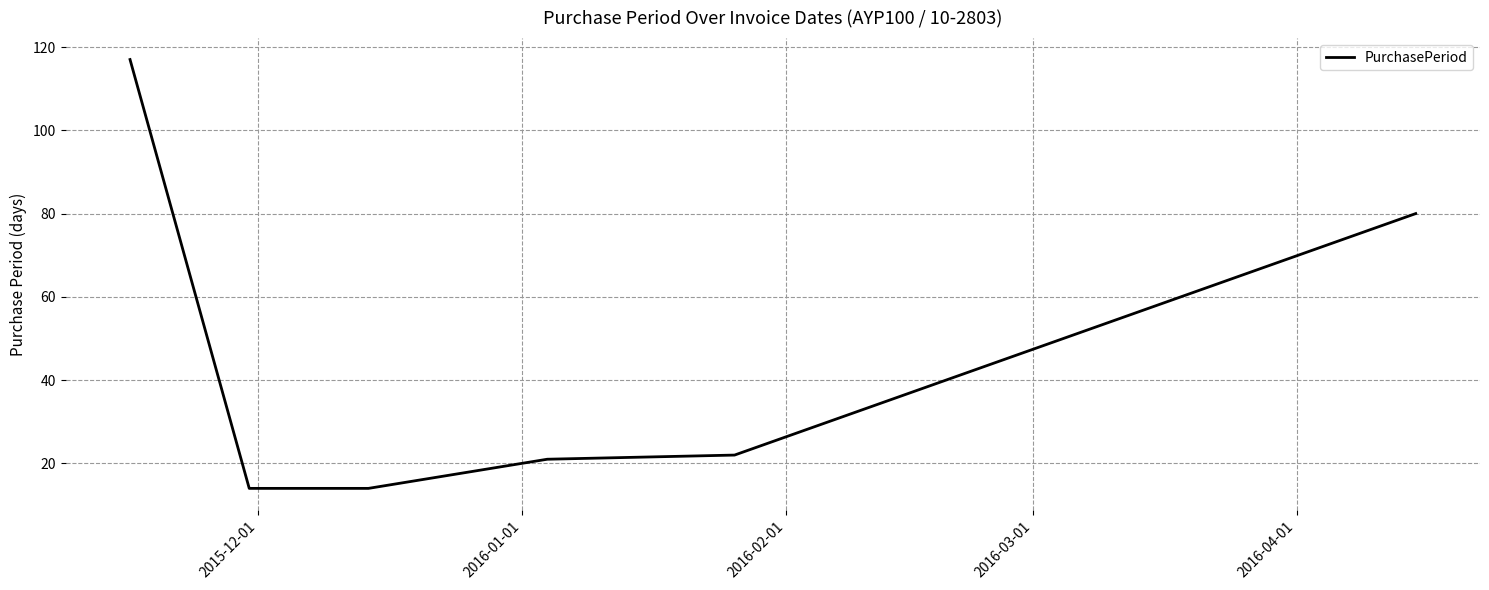

What is the difference between the second highest and minimum values?

66